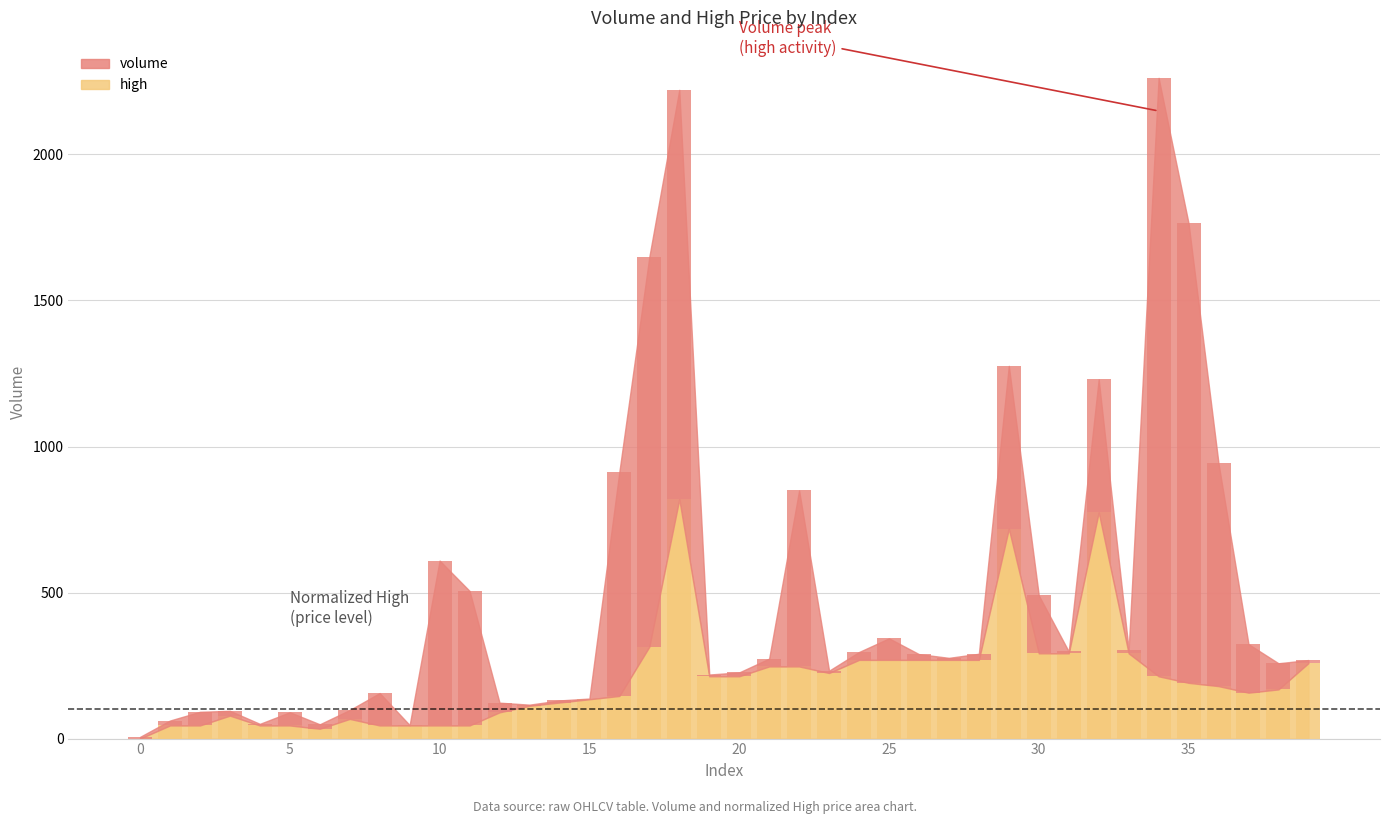

How many bars are there in total?

80